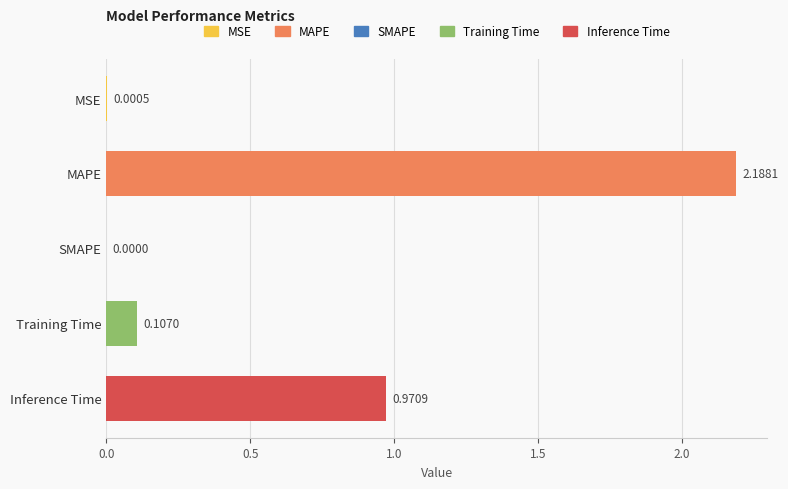

Which label corresponds to the largest value in the chart?

MAPE